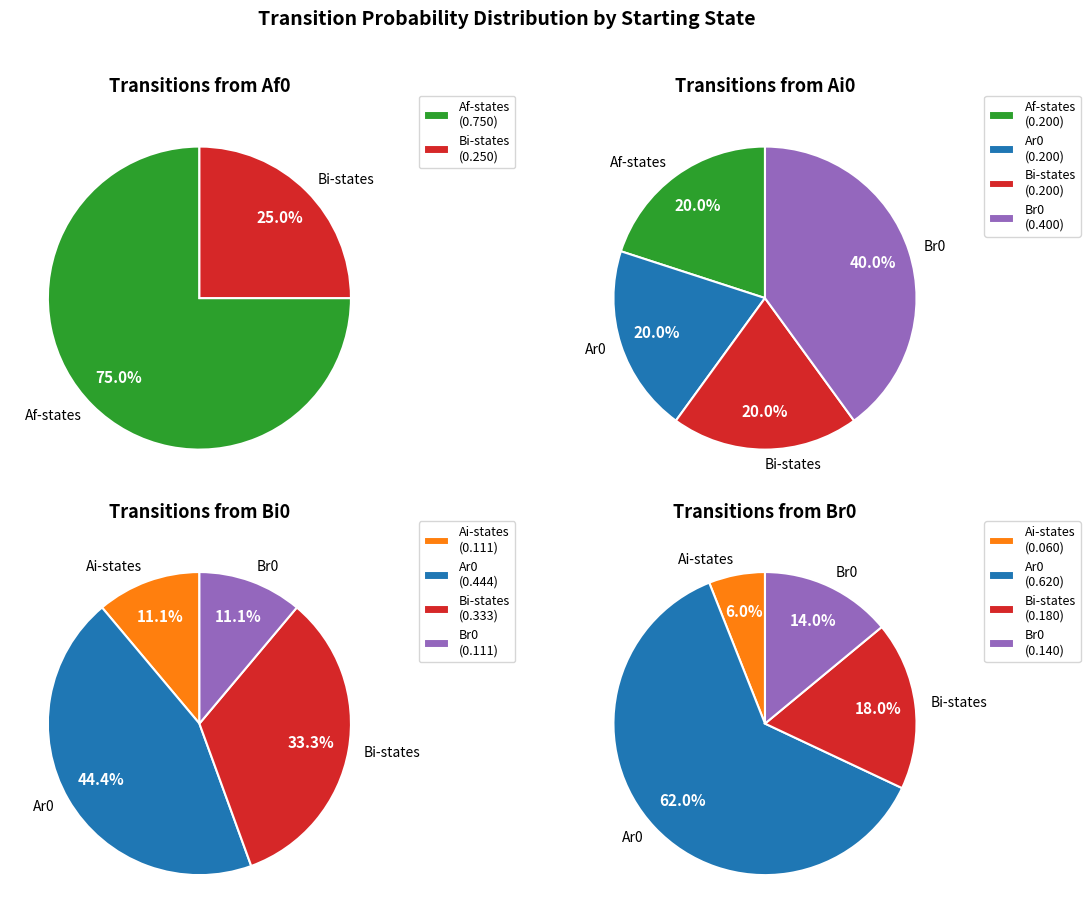

Combined, do Bi0 and Bf1 account for over 50%?

No